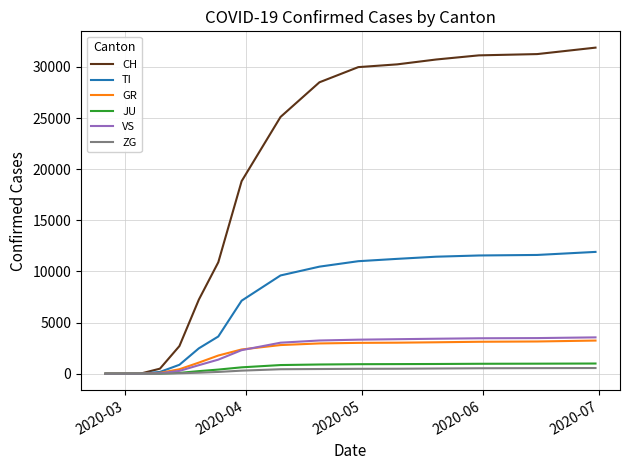

Which series has the largest total across all categories?

CH